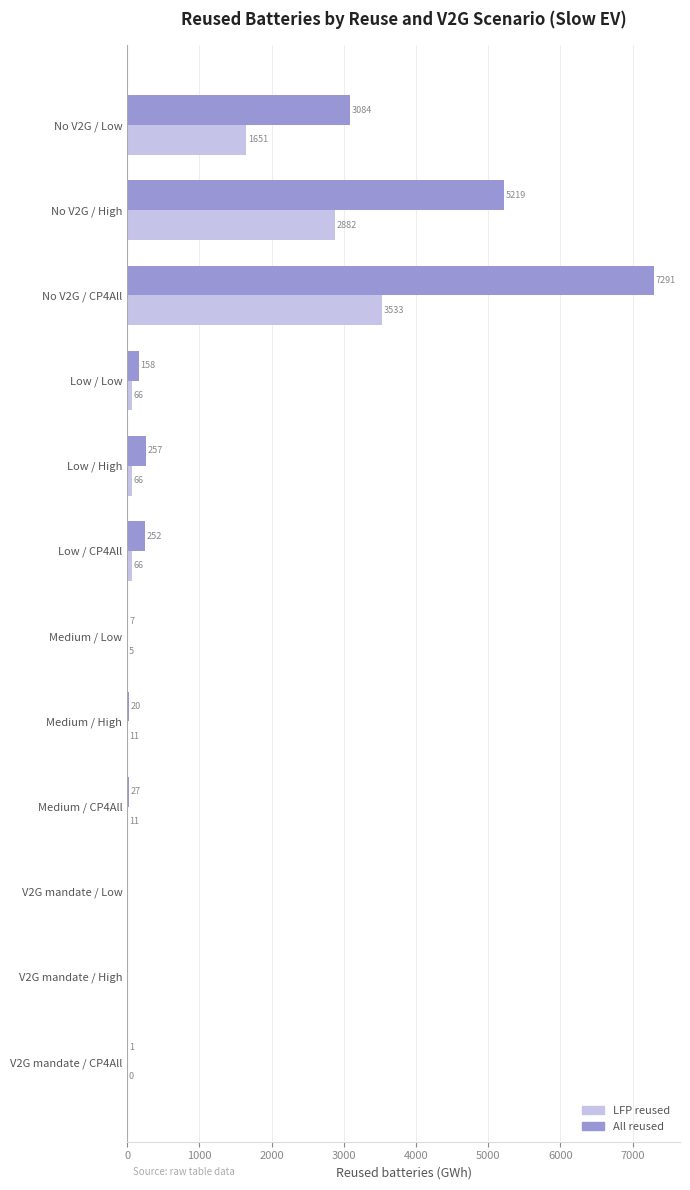

Which series has the widest spread of values?

All reused